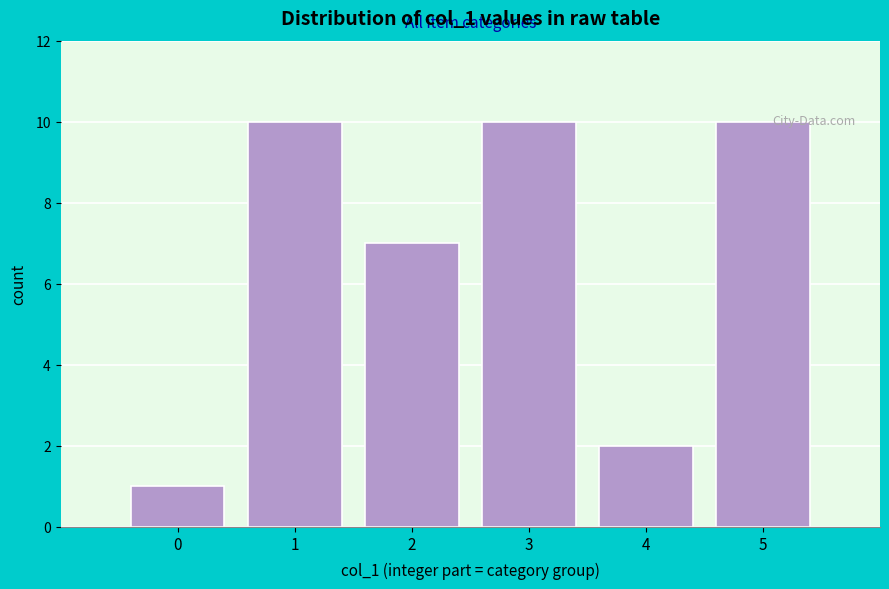

Reading right to left, transcribe all the data shown in this chart.

10	2	10	7	10	1